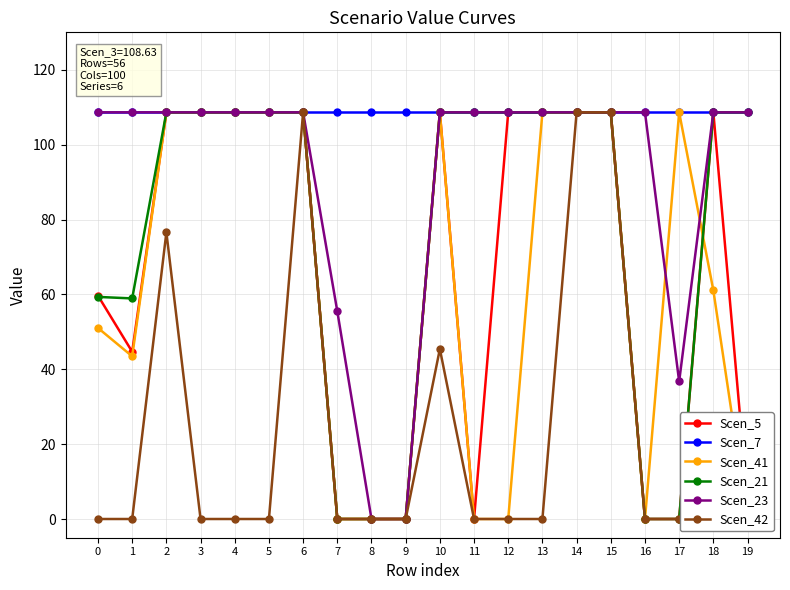

How many interior local valleys does the Scen_21 series have?

1